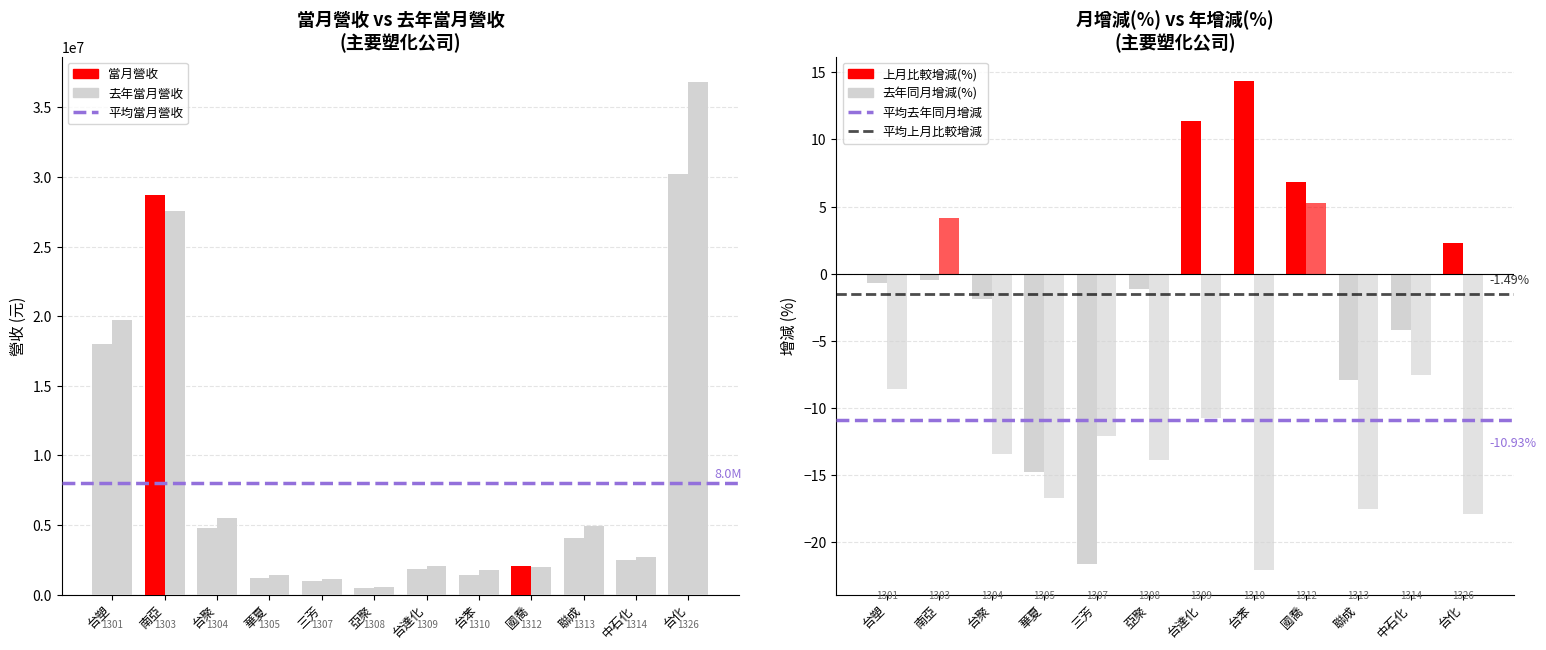

At which label does 上月比較增減(%) first exceed 0?

台達化